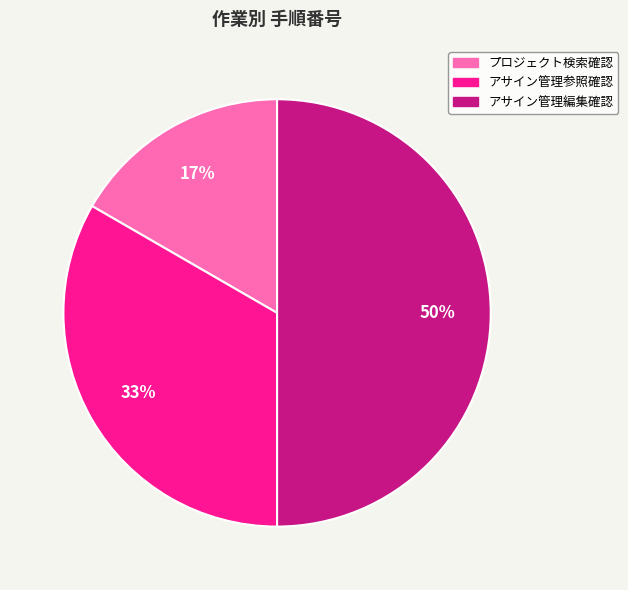

What percentage is the プロジェクト検索確認 slice, to the nearest percent?

17%